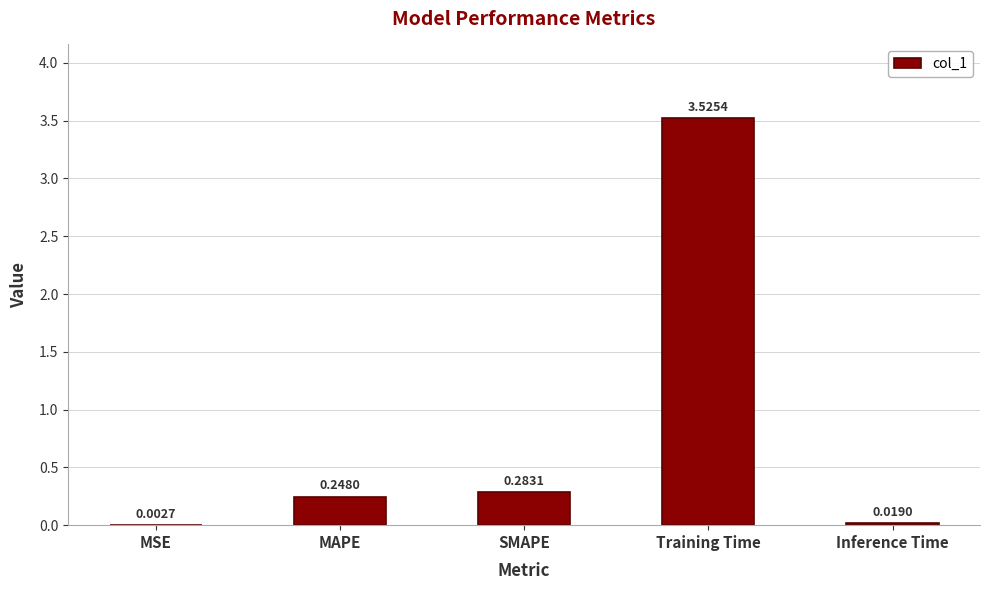

Where is the data nearest to the value 1?

SMAPE